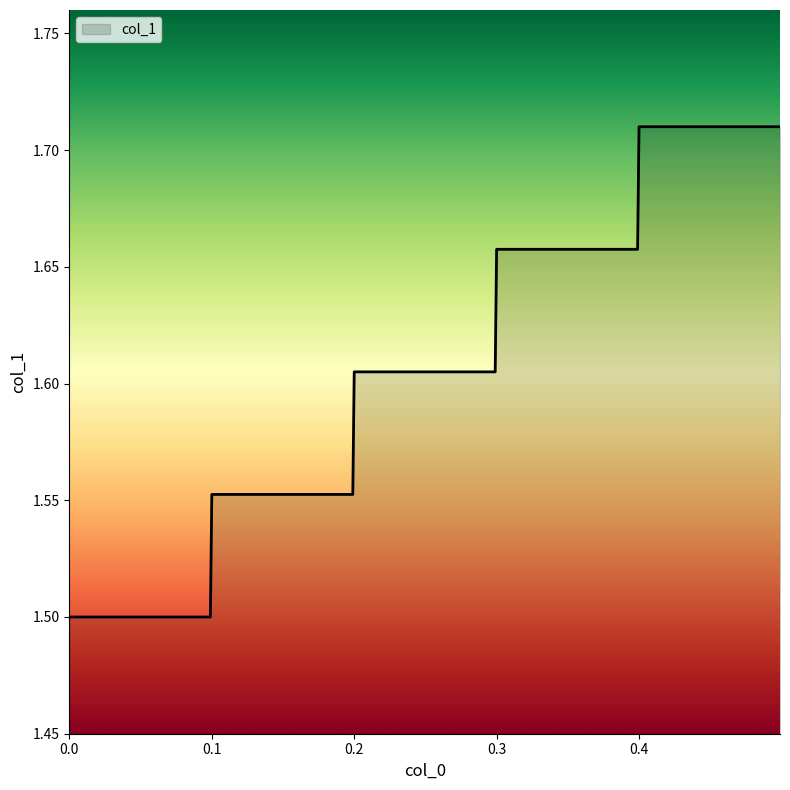

What is the minimum value shown in the chart?

1.5